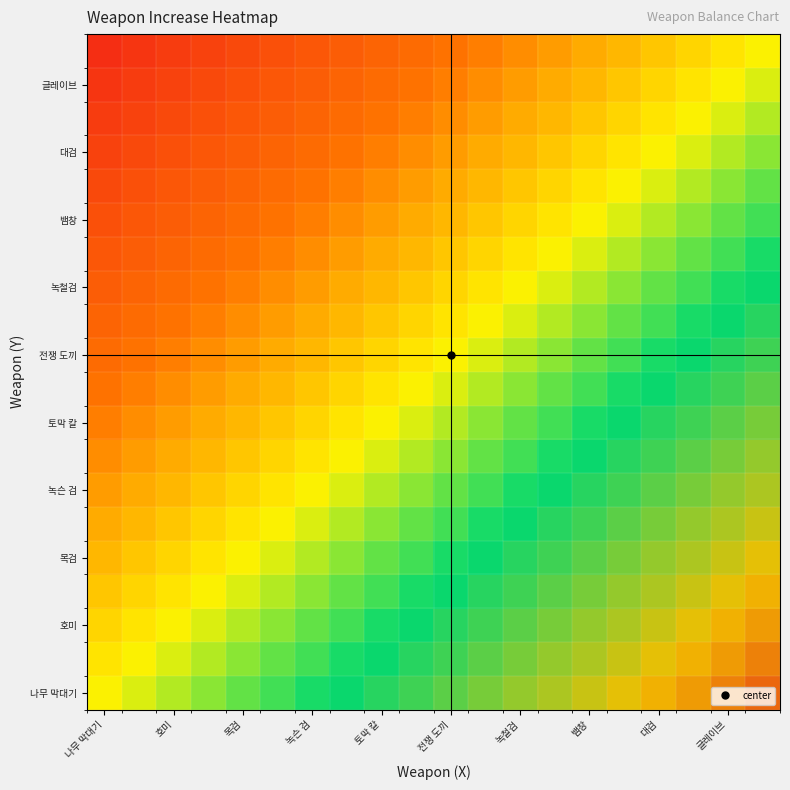

What is the smallest value displayed?

0.1